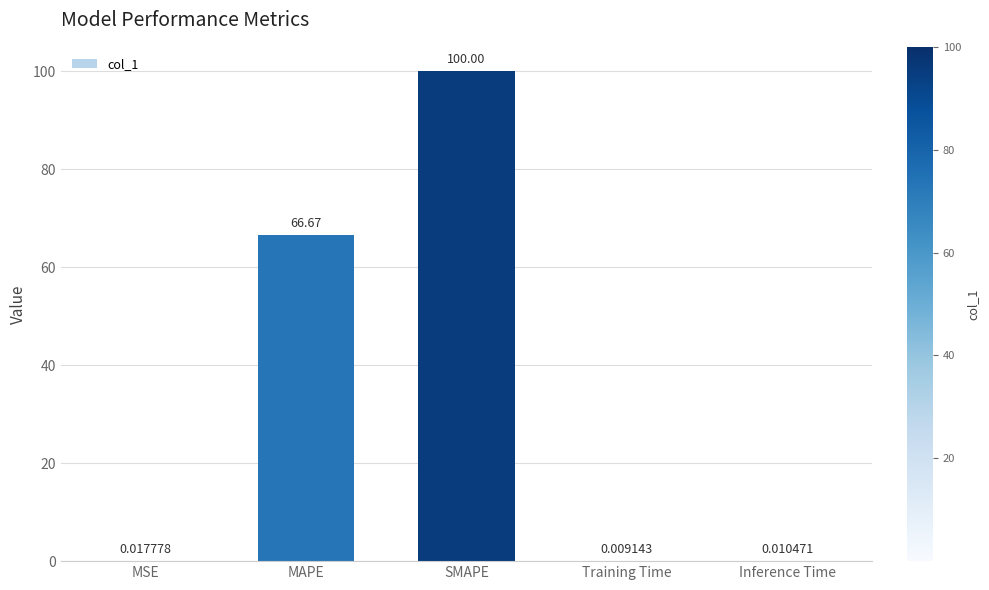

What is the change in value from SMAPE to Inference Time?

-100.0